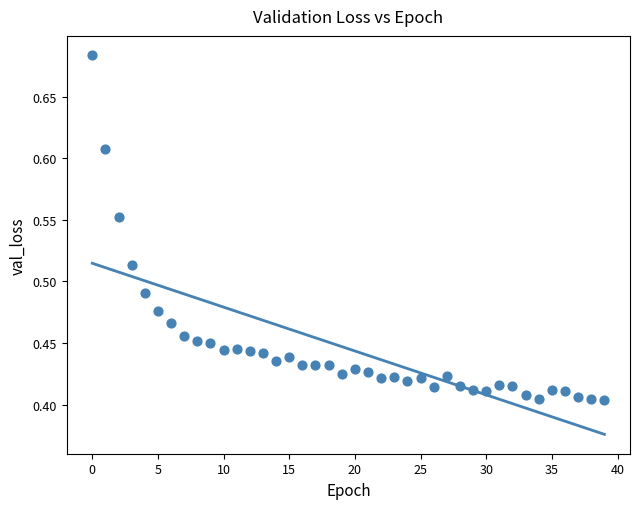

What is the range of Y values (max minus min)?

0.3